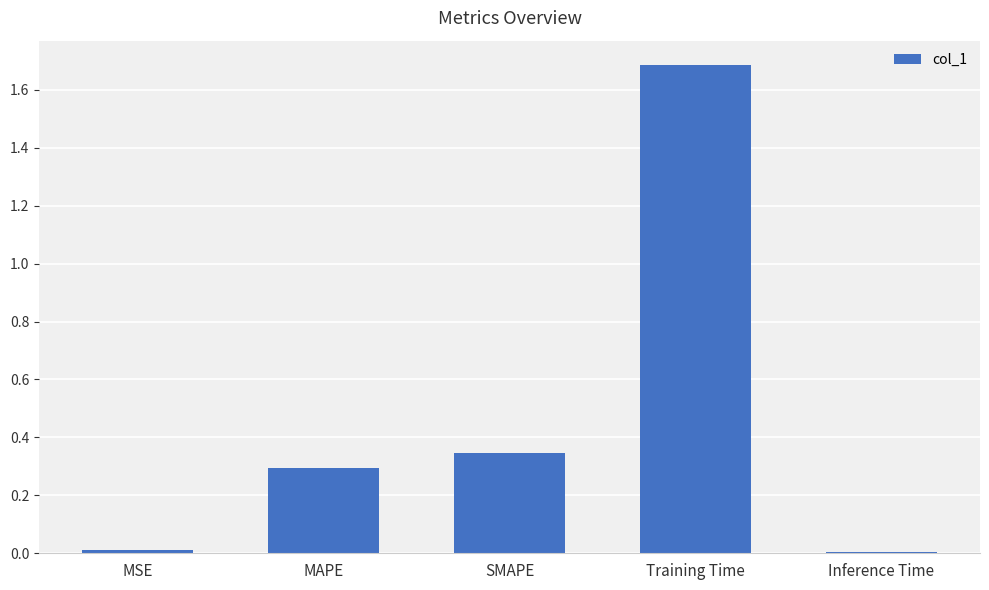

What is the sum of the values at MAPE and Training Time?

2.0